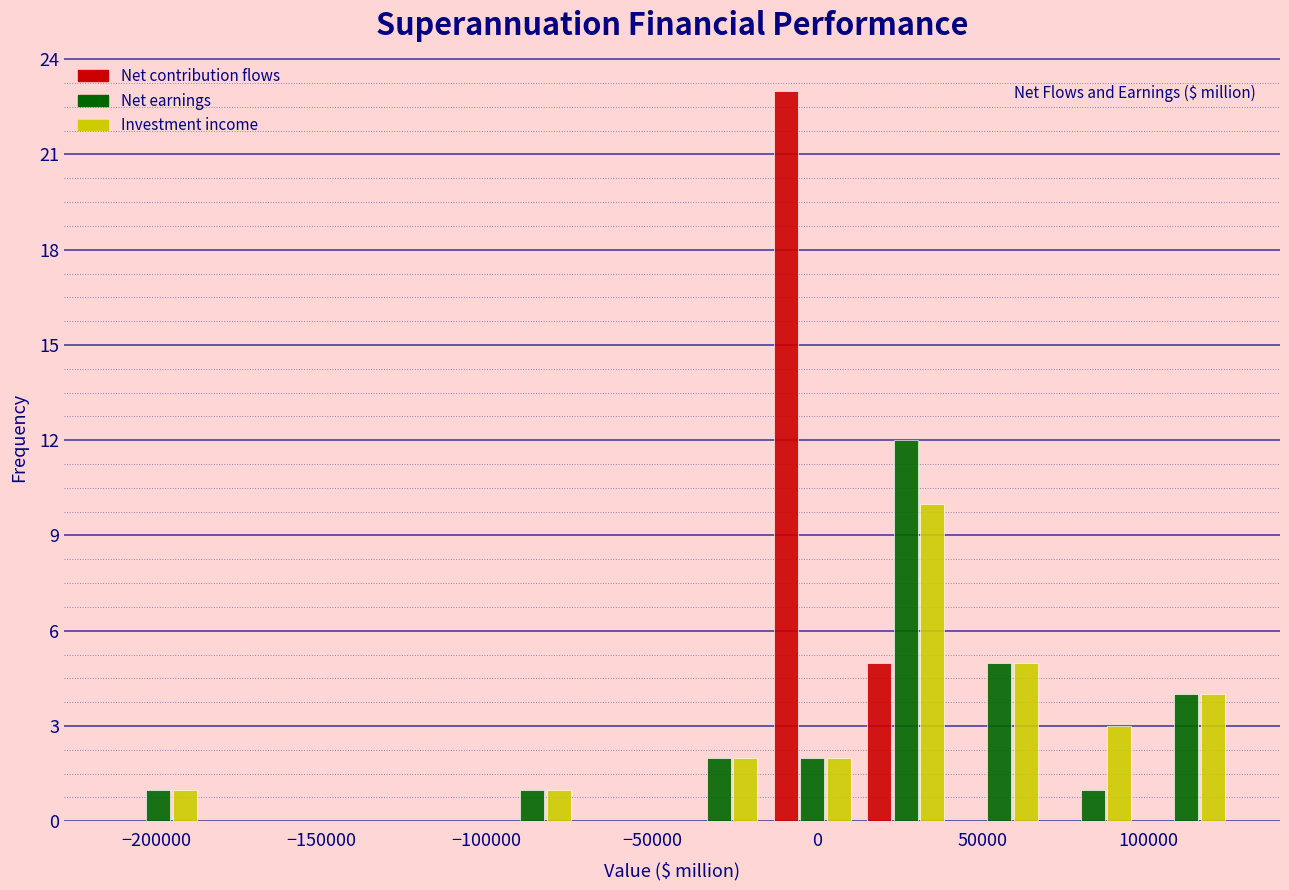

Reading left to right, list every range on the x-axis with the height of the bar of each series over it. Neither the bar edges nor the heights are printed on the chart, so give them approximately, as read against the axes.

-215000 to -185000: Net contribution flows=0	Net earnings=1	Investment income=1
-185000 to -155000: Net contribution flows=0	Net earnings=0	Investment income=0
-155000 to -130000: Net contribution flows=0	Net earnings=0	Investment income=0
-130000 to -100000: Net contribution flows=0	Net earnings=0	Investment income=0
-100000 to -70000: Net contribution flows=0	Net earnings=1	Investment income=1
-70000 to -45000: Net contribution flows=0	Net earnings=0	Investment income=0
-45000 to -15000: Net contribution flows=0	Net earnings=2	Investment income=2
-15000 to 15000: Net contribution flows=23	Net earnings=2	Investment income=2
15000 to 40000: Net contribution flows=5	Net earnings=12	Investment income=10
40000 to 70000: Net contribution flows=0	Net earnings=5	Investment income=5
70000 to 95000: Net contribution flows=0	Net earnings=1	Investment income=3
95000 to 125000: Net contribution flows=0	Net earnings=4	Investment income=4